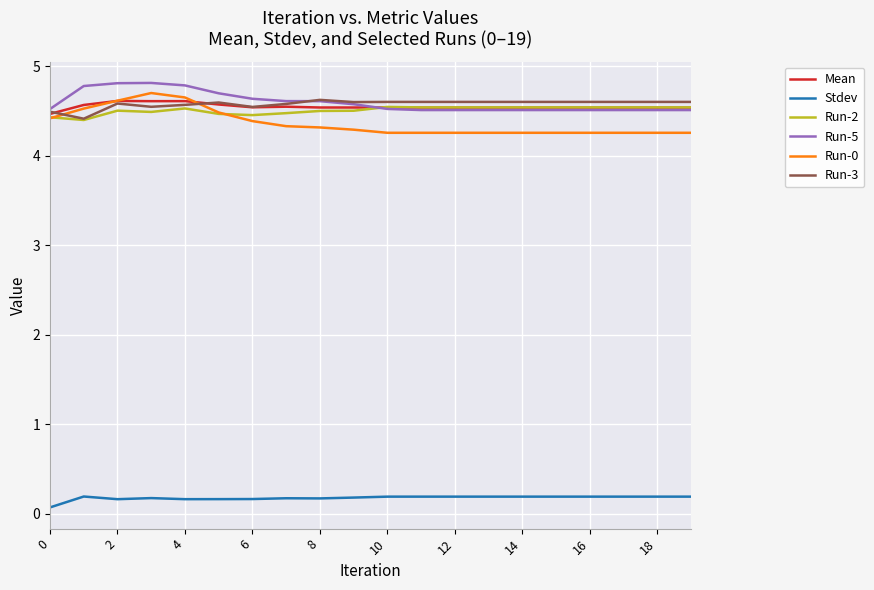

Which series has the widest spread of values?

Run-0